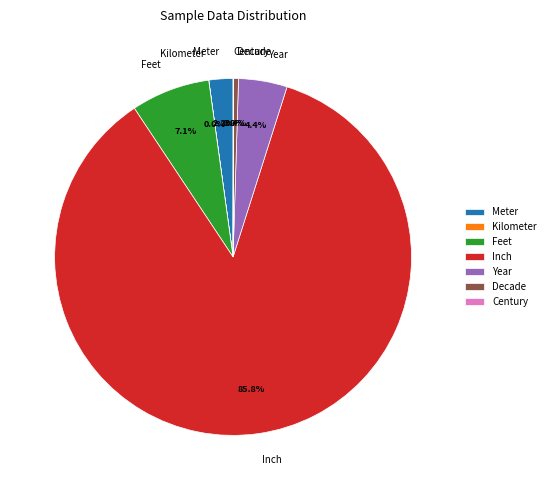

Is Inch the majority of the pie?

Yes